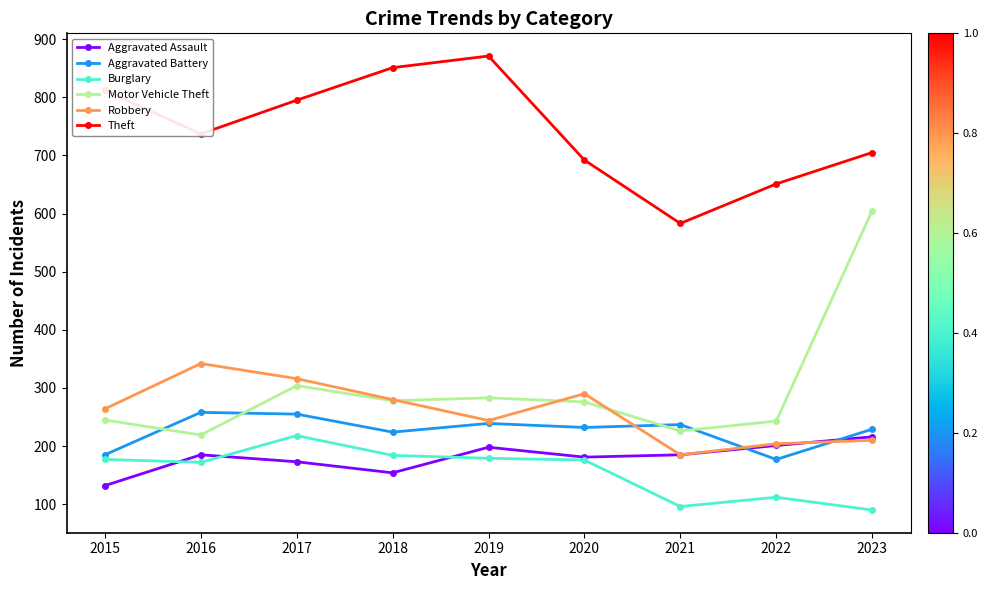

What is the greatest value displayed?

871